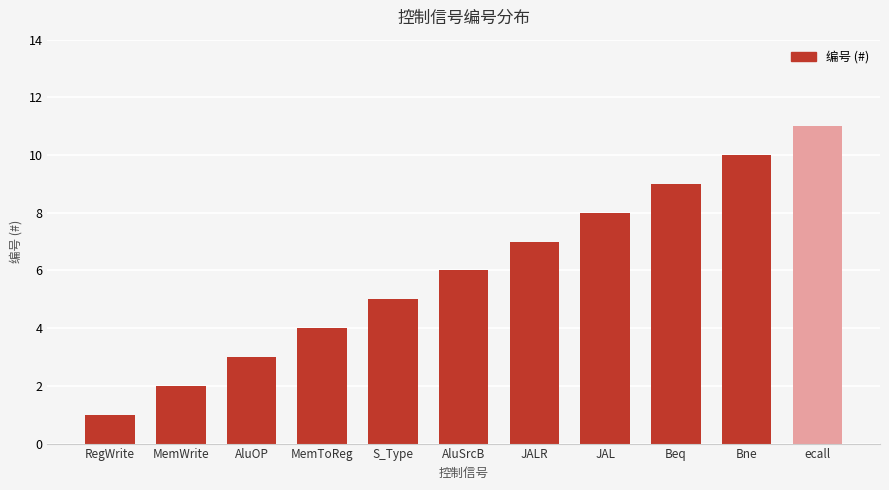

At which label is the value closest to 6?

AluSrcB